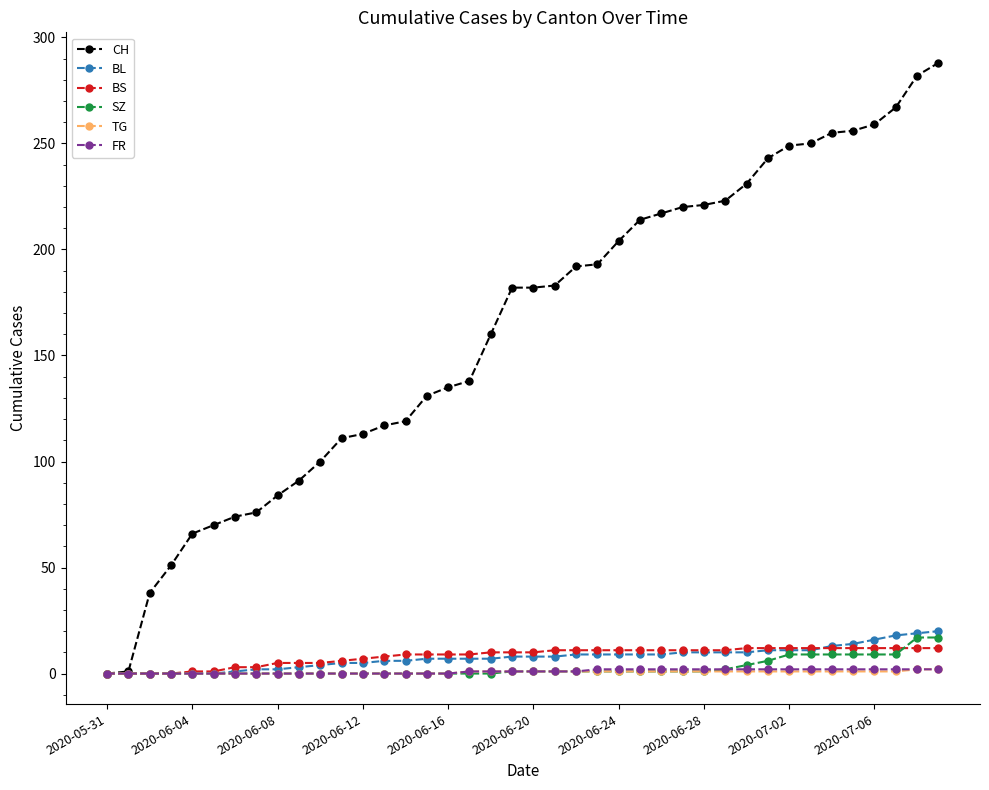

At how many categories does at least one series exceed 123?

25